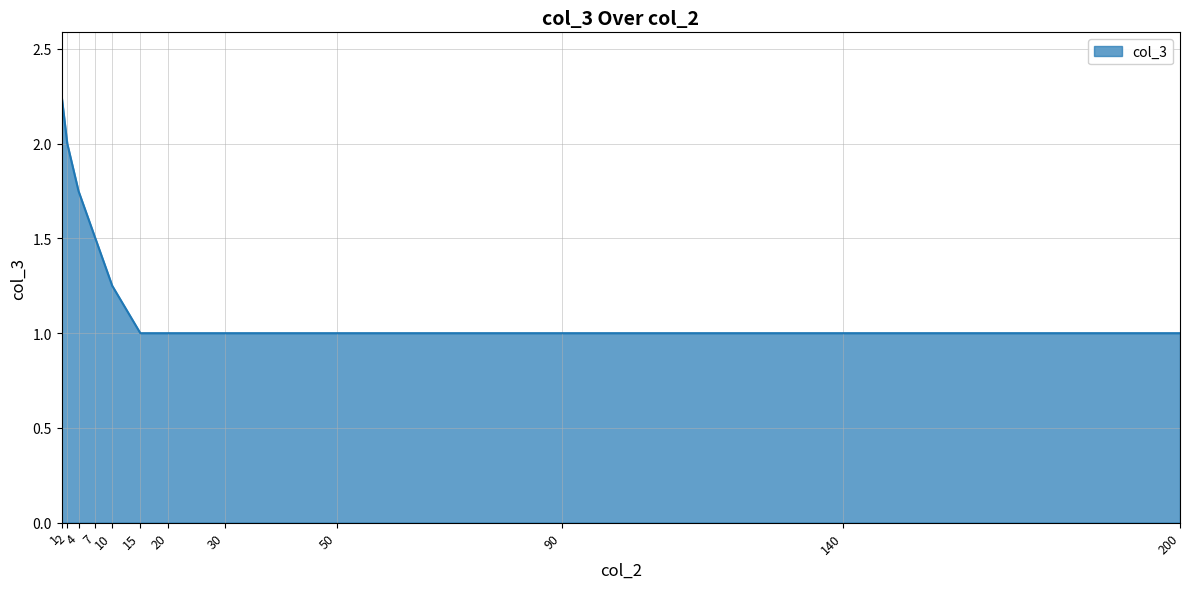

What is the smallest value displayed?

1.0